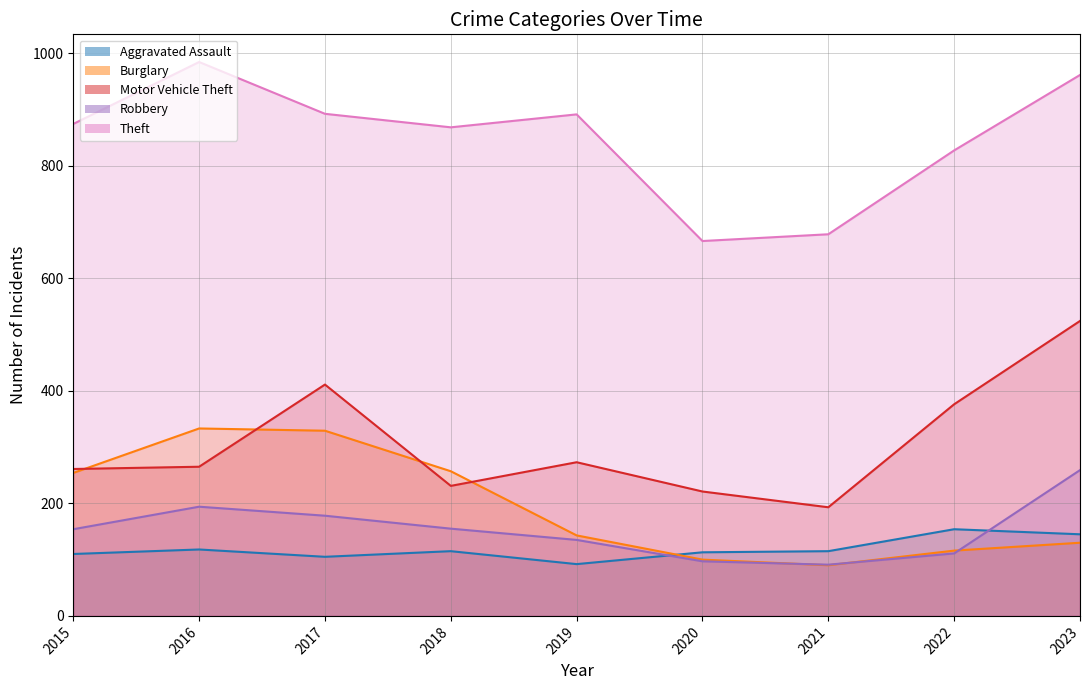

What is the difference between the Aggravated Assault values at 2019 and 2023?

53